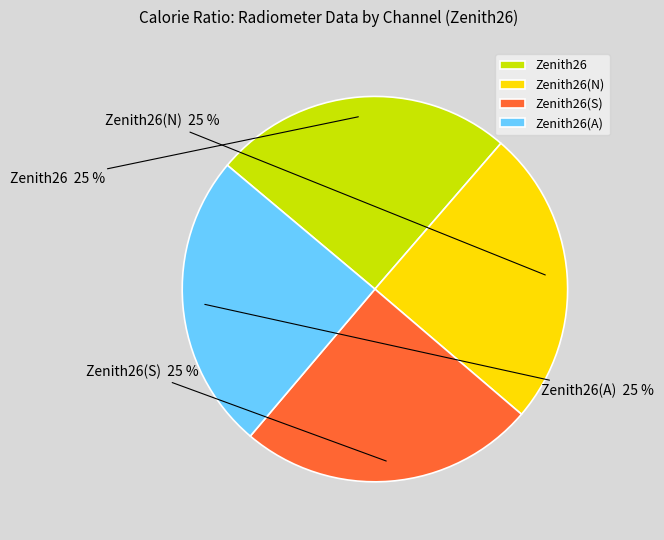

What is the ratio of the value at Zenith26 to the value at Zenith26(A)?

1.0